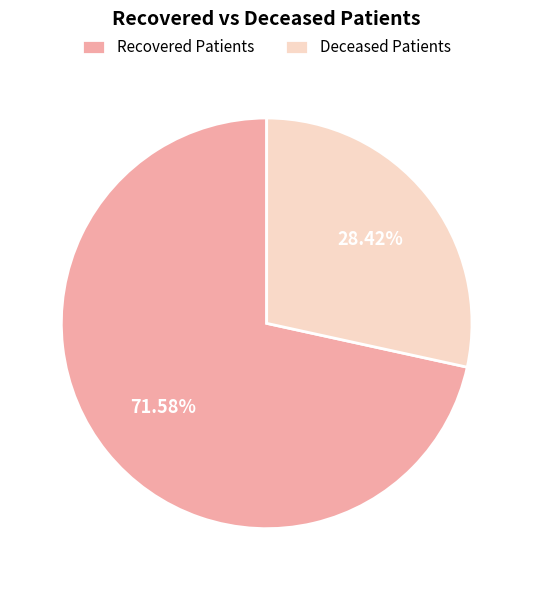

Between Recovered Patients and Deceased Patients, which is larger?

Recovered Patients